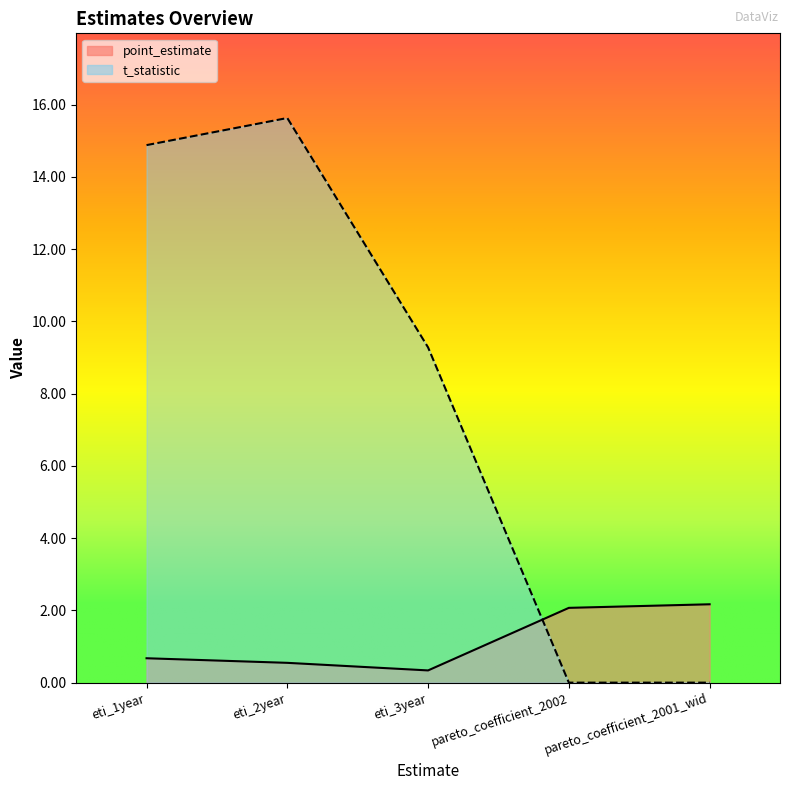

List the series in order of their peak value, highest first.

t_statistic, point_estimate